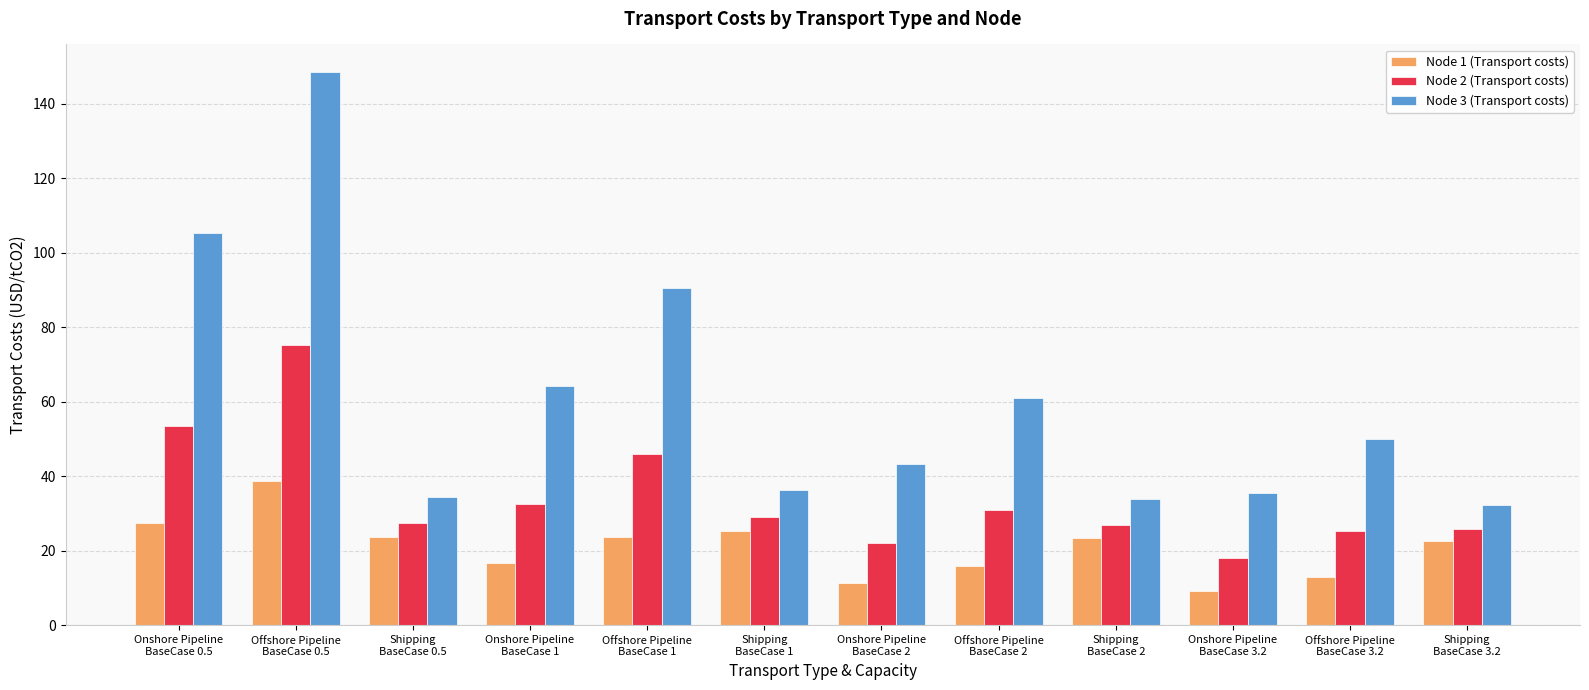

What is the label of the 3rd bar from the right?

Onshore Pipeline
BaseCase 3.2